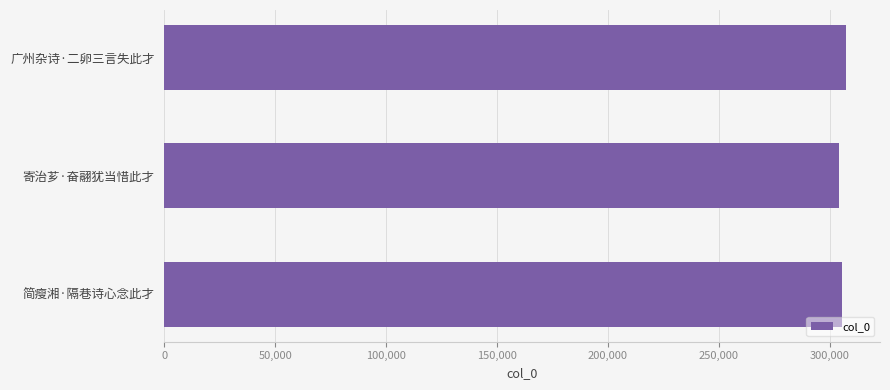

What is the maximum value shown in the chart?

307385